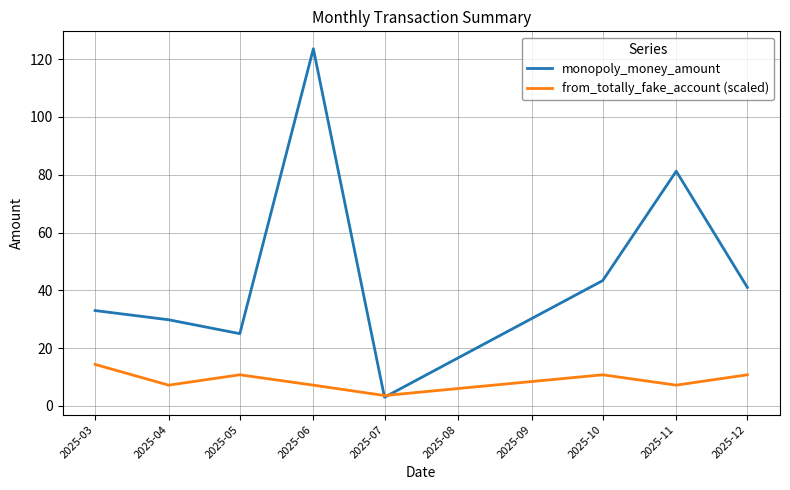

At 2025-03, list the series in order from smallest to largest.

from_totally_fake_account (scaled), monopoly_money_amount